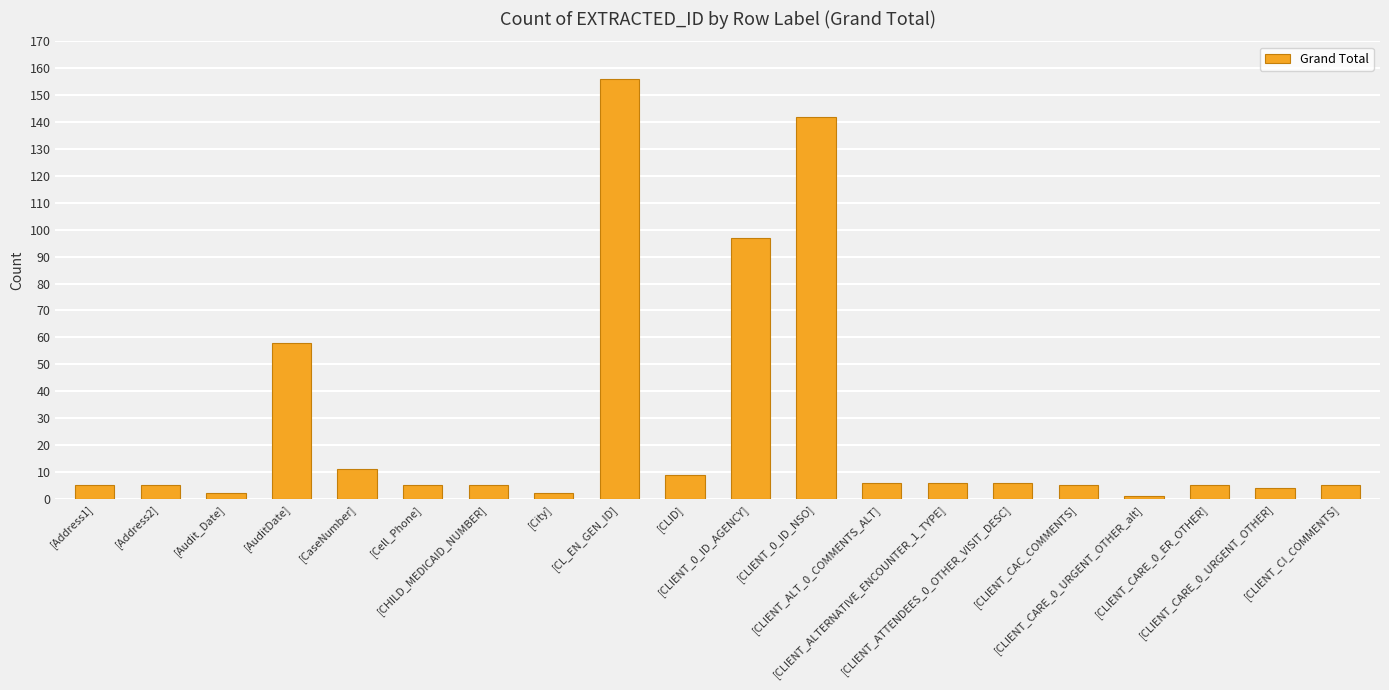

What is the ratio of the value at [CHILD_MEDICAID_NUMBER] to the value at [CLIENT_0_ID_AGENCY]?

0.1